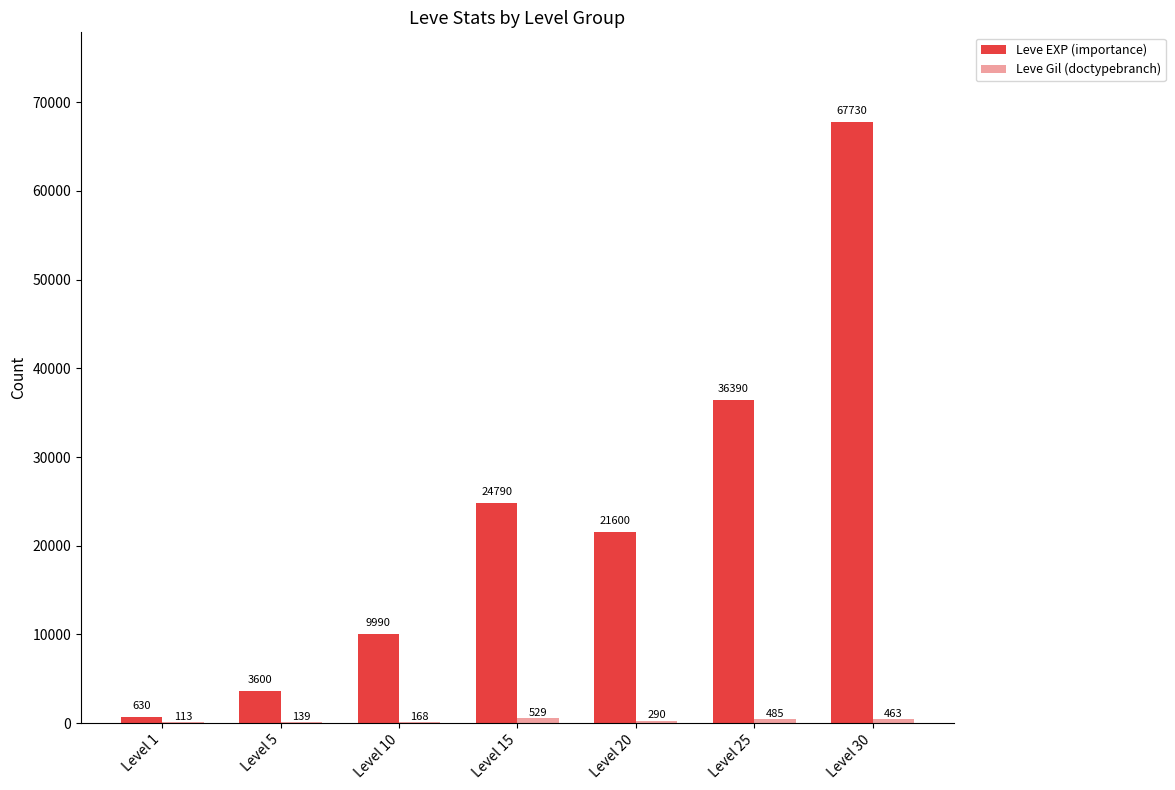

Where does the Leve EXP (importance) series first go above 21600?

Level 15